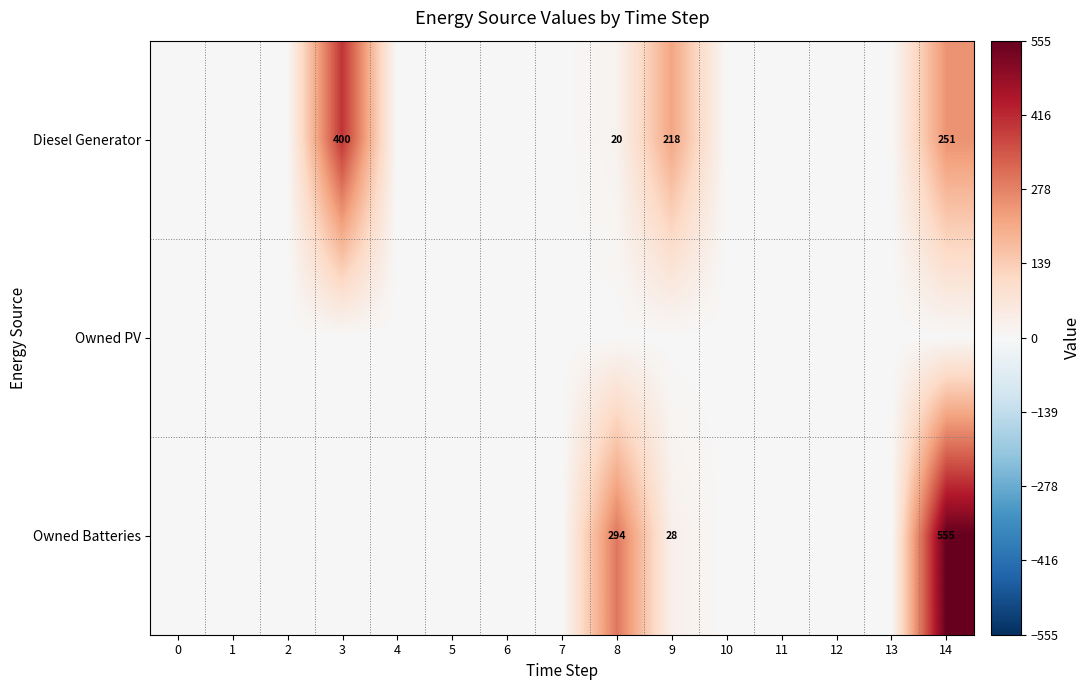

Which series has the largest total across all categories?

Diesel Generator